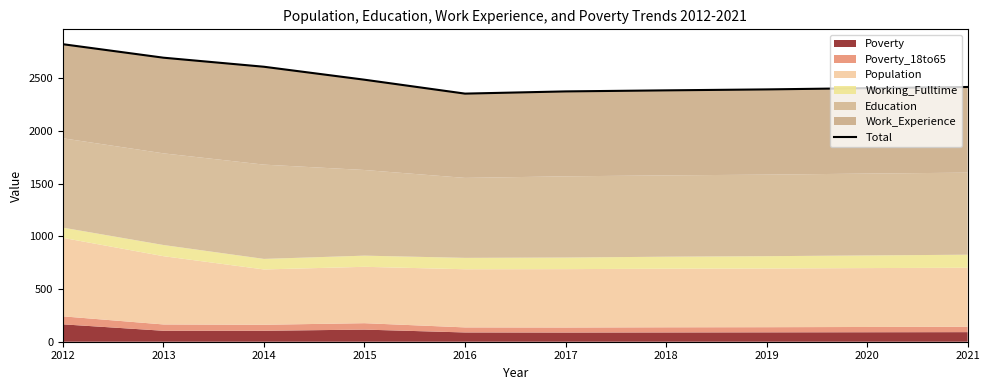

How many interior local valleys (lower than both neighbors) does the data have?

1